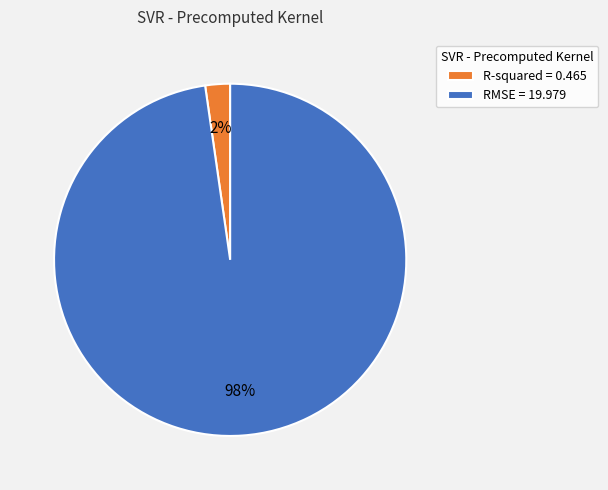

Is there any slice that represents more than half of the pie?

Yes